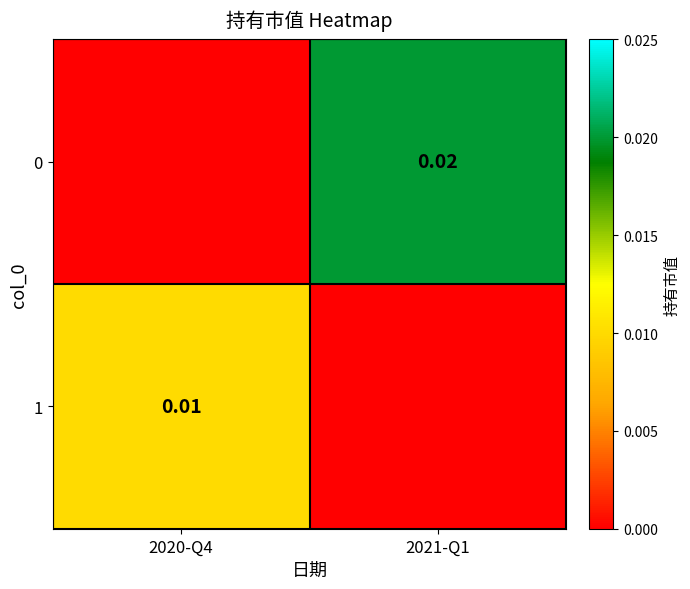

Is the value of 1 at 2020-Q4 greater than the value of 0 at 2021-Q1?

No